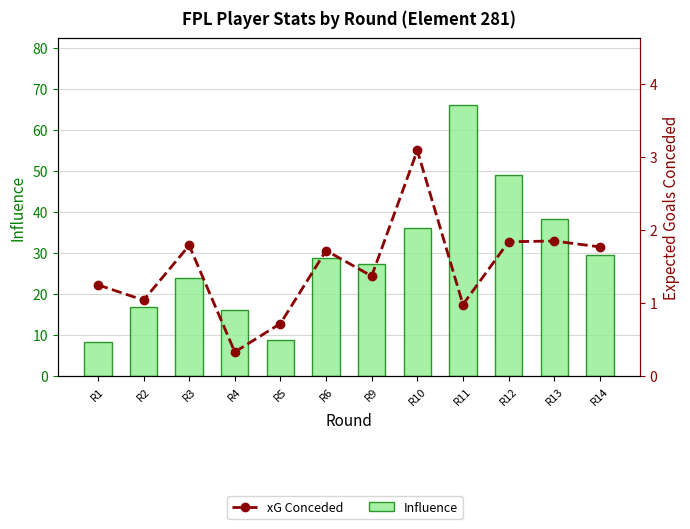

What is the spread (max minus min) of values at R4?

15.9